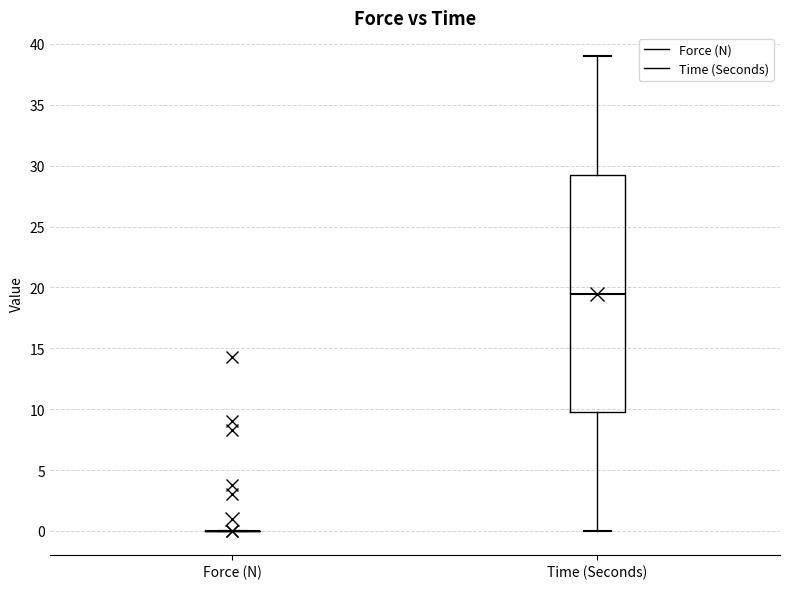

Reading left to right, read every box against the y-axis: the position of its median line, the range the box covers, and the ends of its whiskers. The values are not printed on the chart, so give them approximately, as read against the axis.

Force (N): box collapsed to a line at 0.0, whiskers 0.0 to 0.0
Time (Seconds): median 19.5, box 10.0 to 29.5, whiskers 0.0 to 39.0